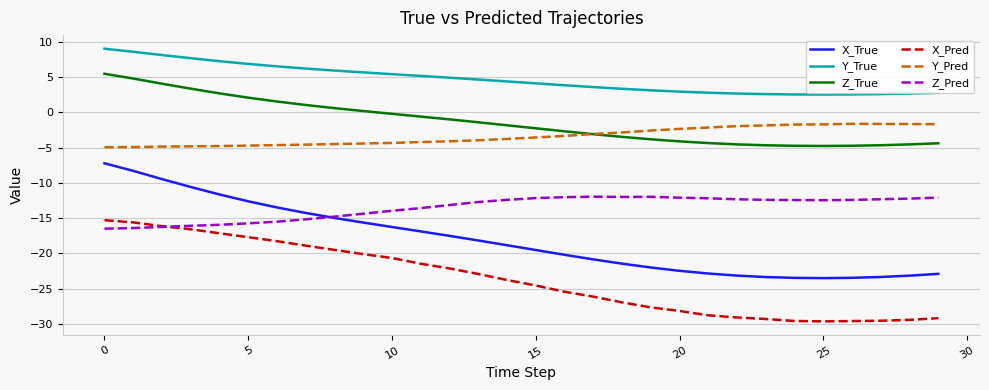

What is the minimum value for Y_Pred?

-4.9